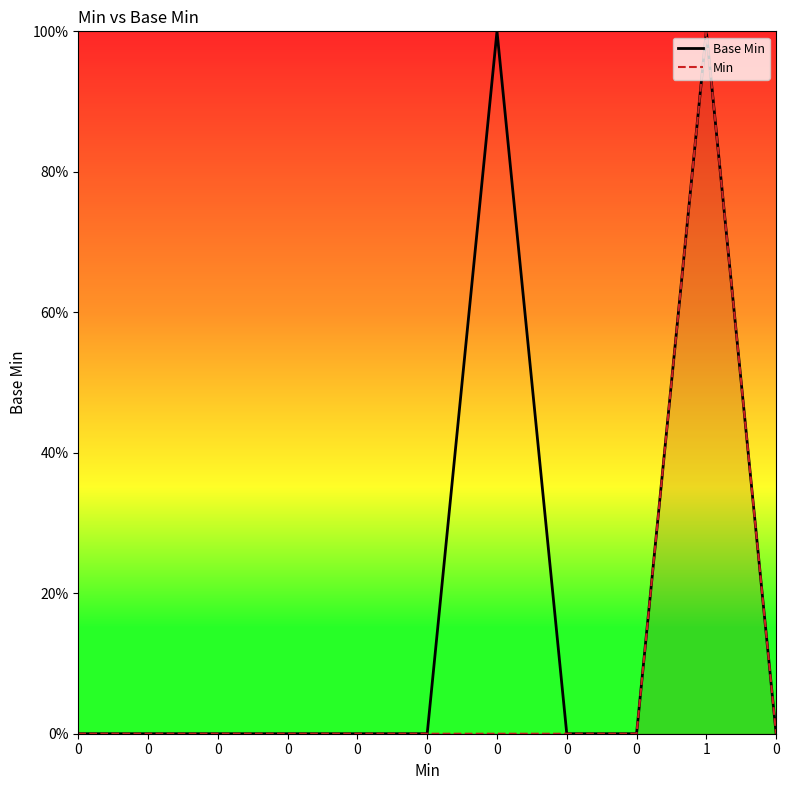

What is the label of the 2nd point from the right?

1